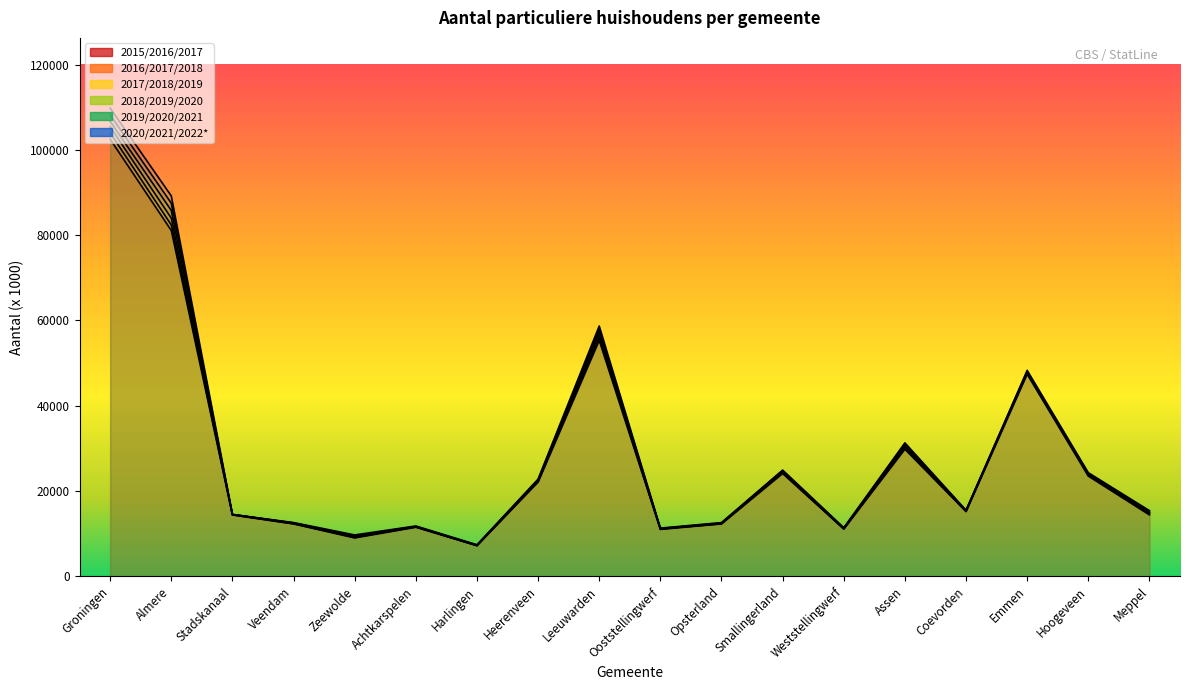

What is the spread (max minus min) of values at Hoogeveen?

800